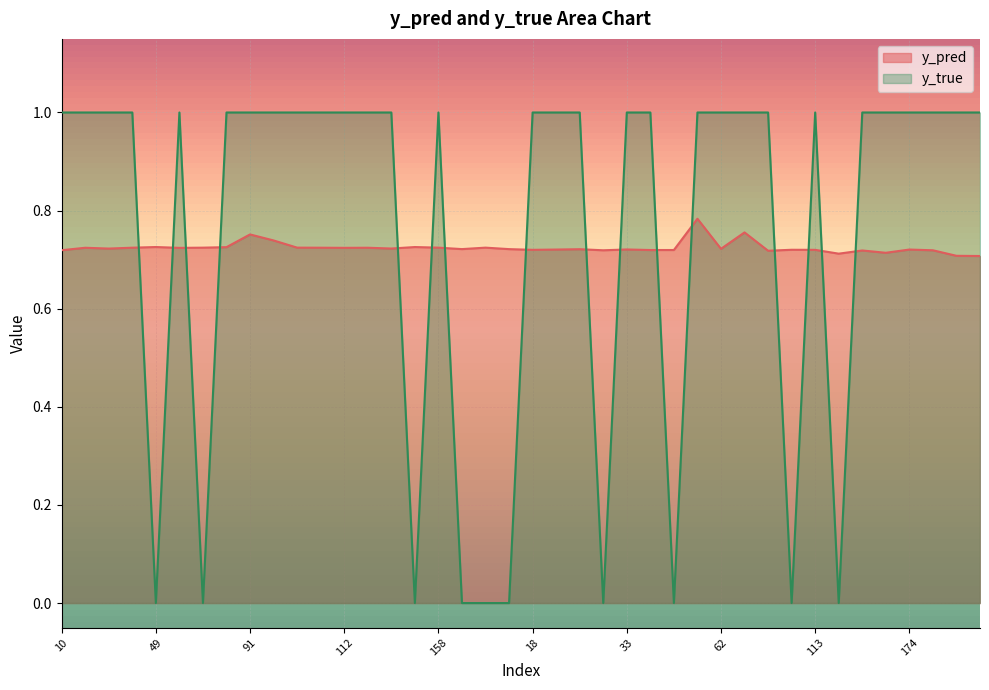

In y_pred, how many points are lower than both neighbors (excluding endpoints)?

12